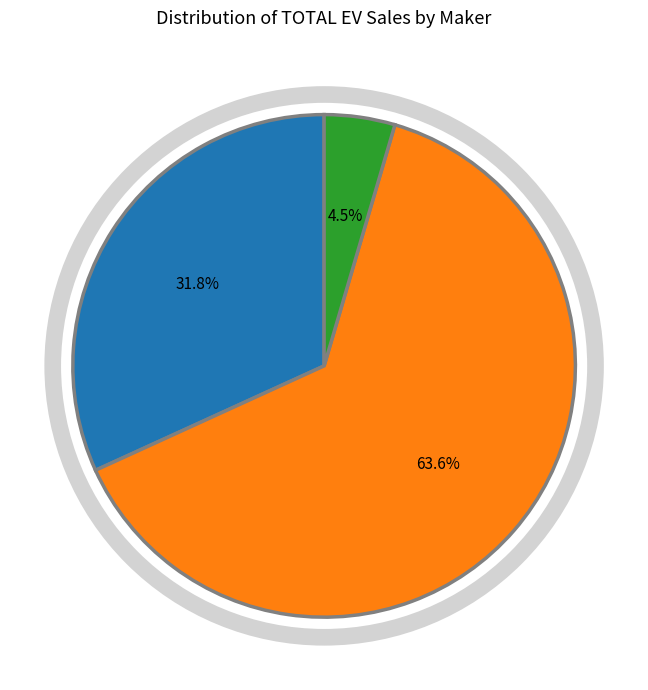

How many slices are in this pie chart?

3